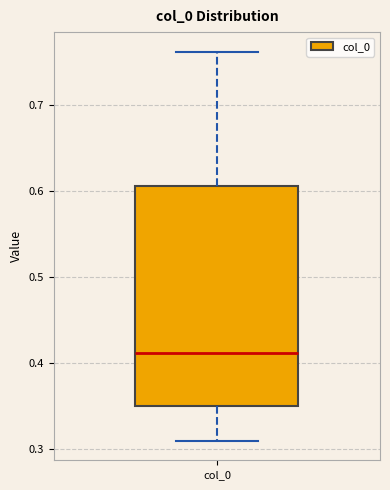

Transcribe this box plot: give where the median line is, the range the box spans, and where the two whiskers end, as read against the y-axis. The values are not printed on the chart, so give them approximately, as read against the axis.

median 0.41, box 0.35 to 0.61, whiskers 0.31 to 0.76